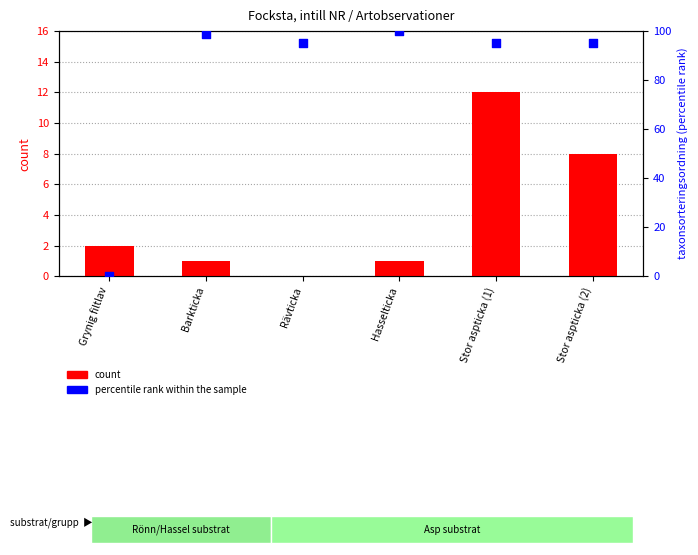

At which category is the sum across all series the highest?

Stor aspticka (1)